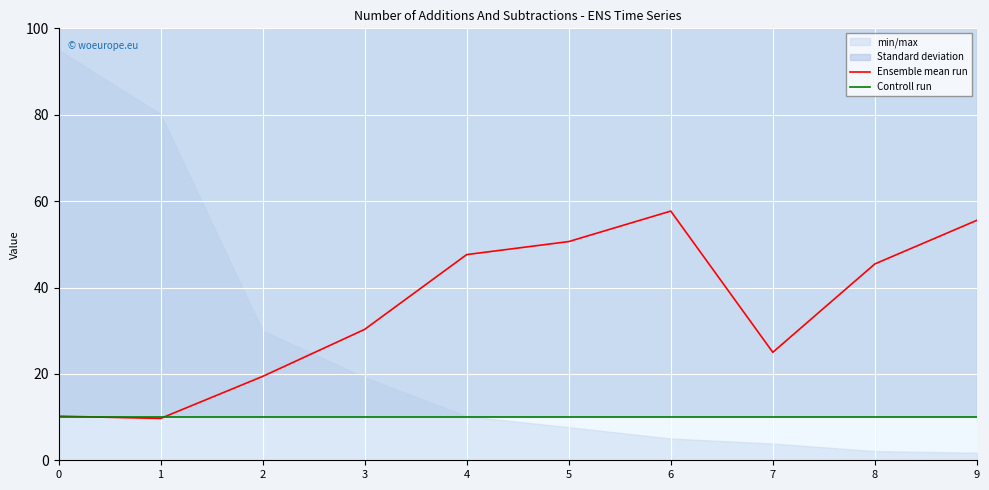

What is the difference between the maximum and minimum values in the Ensemble mean run series?

48.0